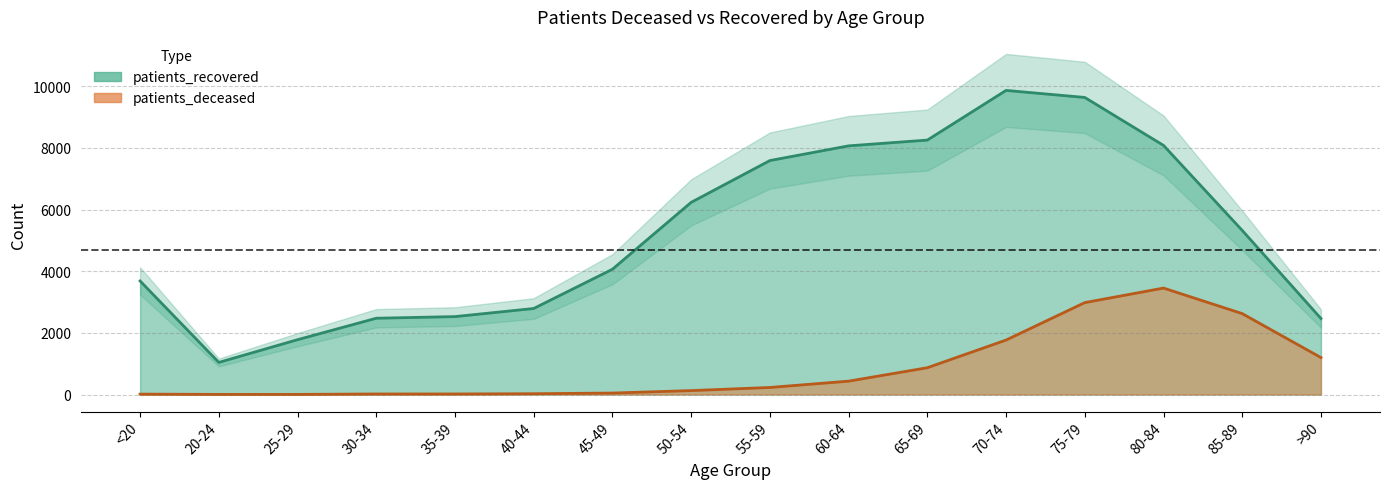

Which category has the lowest value across all series?

20-24